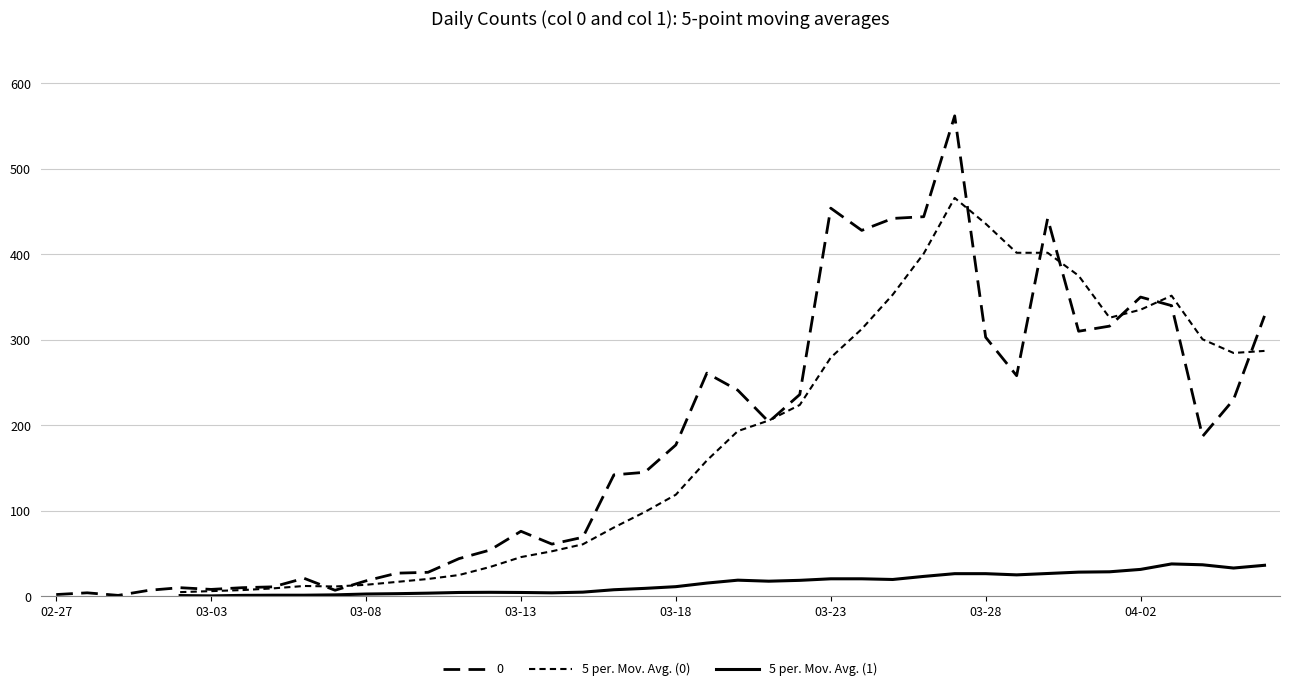

True or false: 5 per. Mov. Avg. (0) has a value of 397.8 at 03-23.

False